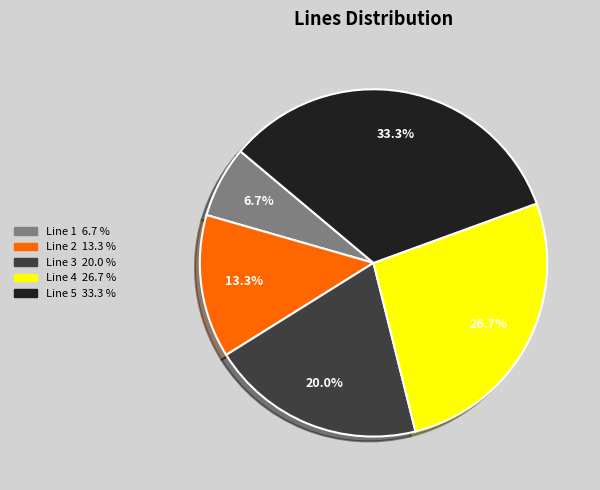

Does Line 4 represent more than half of the total?

No